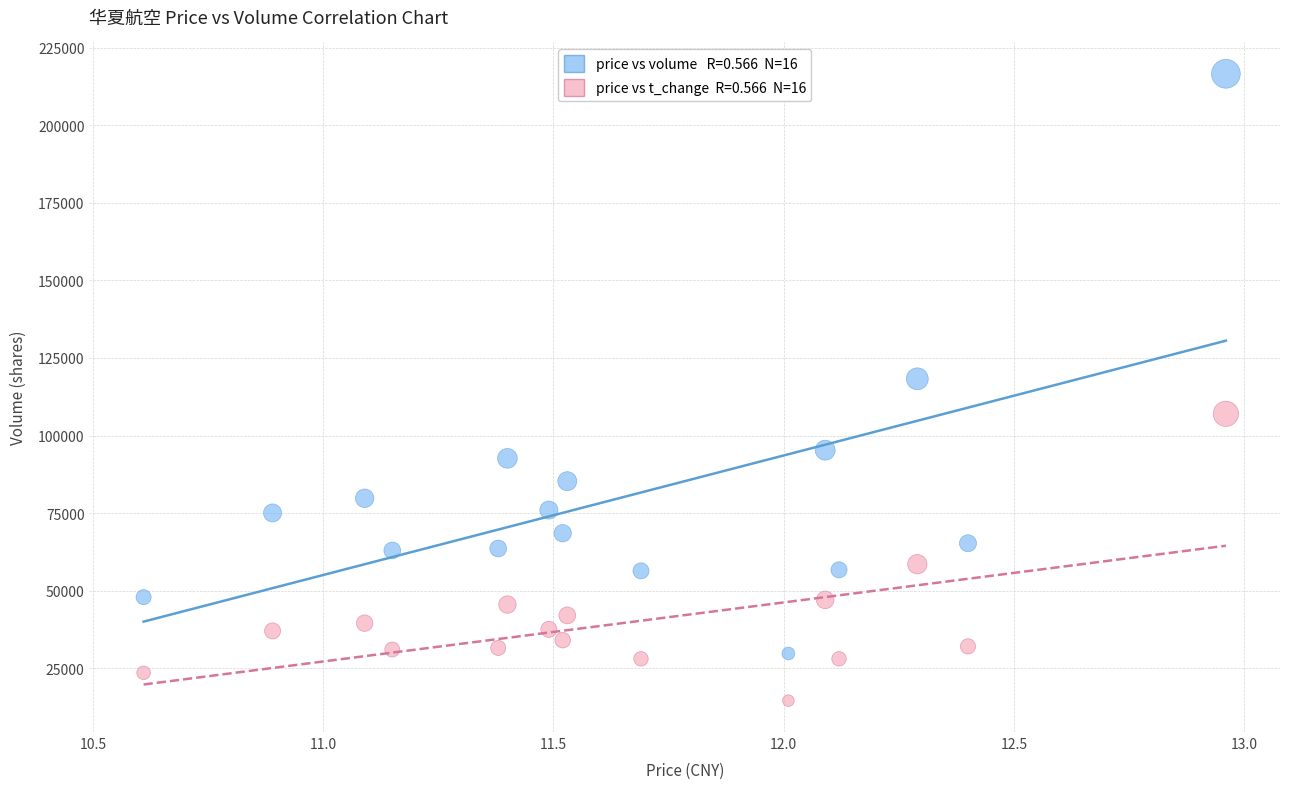

Across all data points, what is the range of Y values (max minus min)?

202129.0